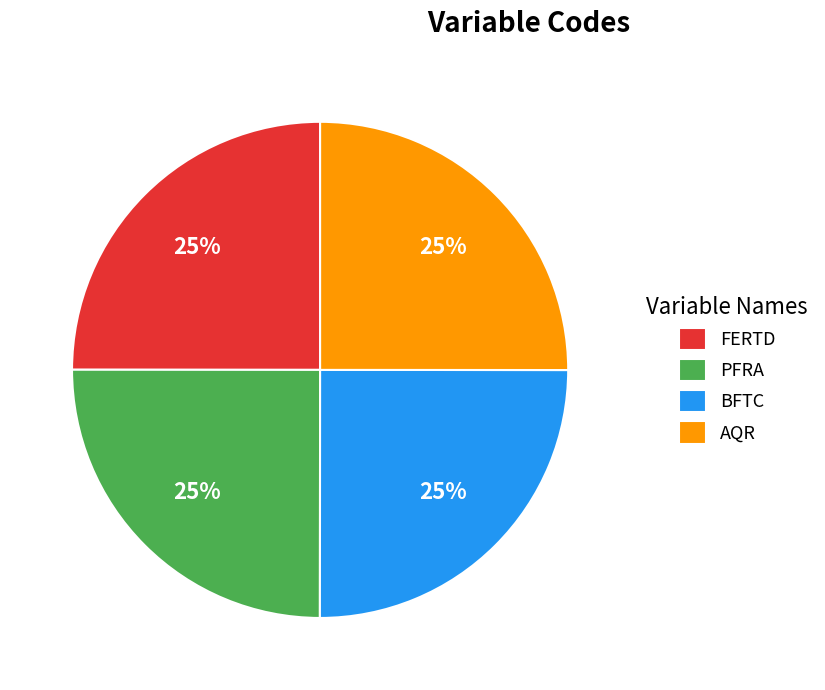

The FERTD slice represents 12% of the pie. True or false?

False